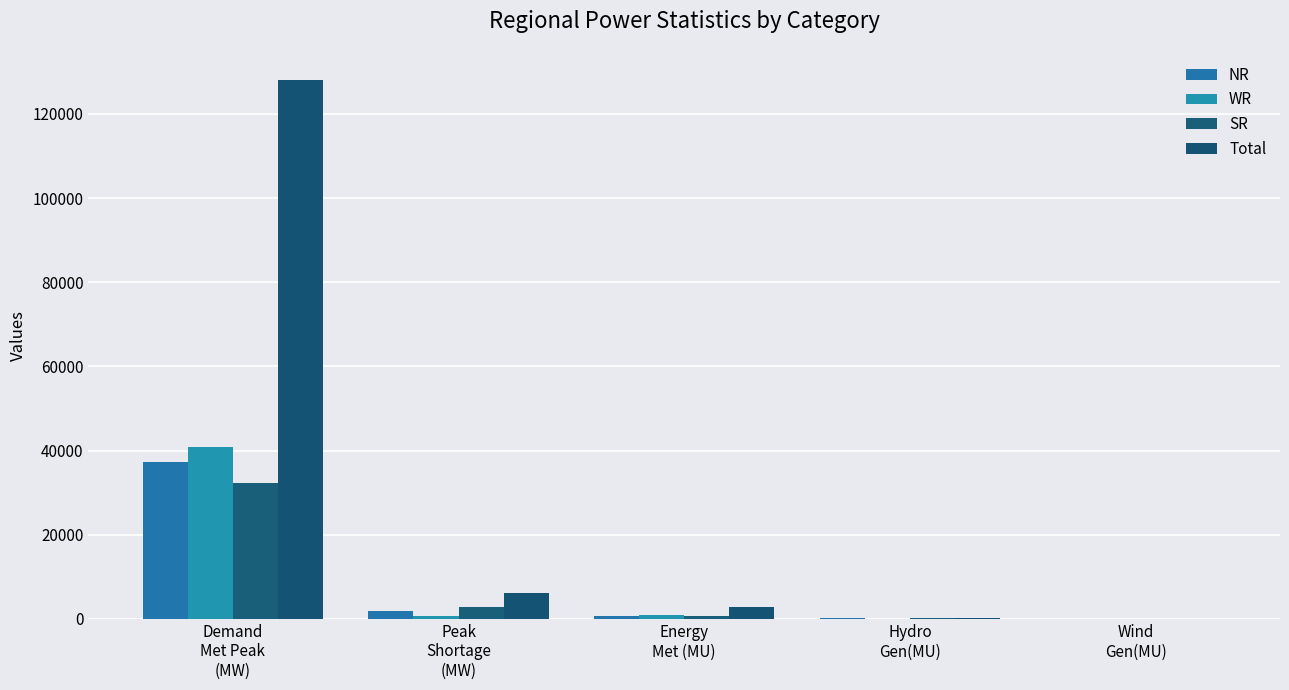

Reading left to right, list all the values displayed in this chart.

NR: 37268	1926	775	116	3
WR: 40929	694	1009	44	28
SR: 32370	2732	732	106	11
Total: 128070	6141	2870	301	41